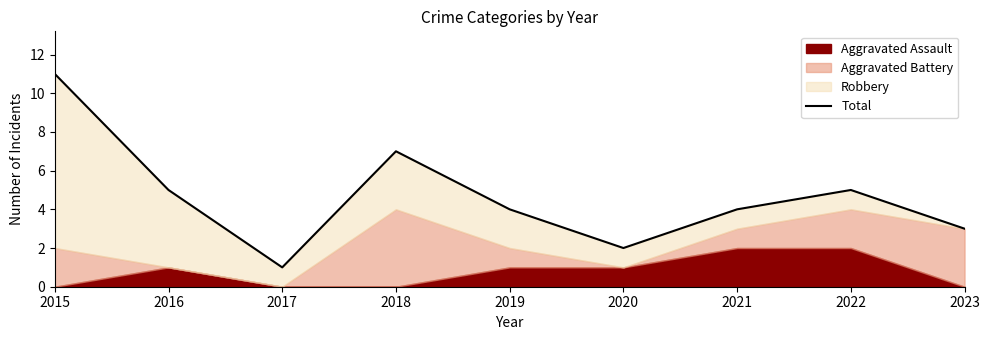

The value at 2020 is 2. True or false?

True